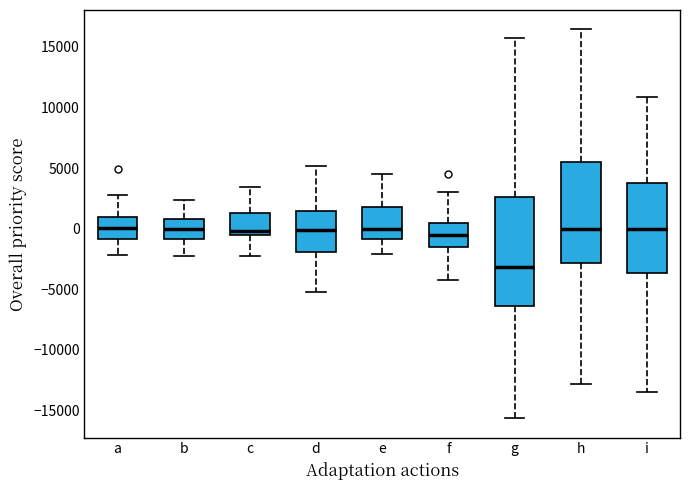

Reading left to right, read every box against the y-axis: the position of its median line, the range the box covers, and the ends of its whiskers. The values are not printed on the chart, so give them approximately, as read against the axis.

a: median 0, box -1000 to 1000, whiskers -2000 to 3000
b: median 0, box -1000 to 1000, whiskers -2500 to 2500
c: median 0, box -500 to 1500, whiskers -2500 to 3500
d: median 0, box -2000 to 1500, whiskers -5500 to 5000
e: median 0, box -1000 to 2000, whiskers -2000 to 4500
f: median -500, box -1500 to 500, whiskers -4000 to 3000
g: median -3000, box -6500 to 2500, whiskers -15500 to 15500
h: median 0, box -3000 to 5500, whiskers -13000 to 16500
i: median 0, box -3500 to 4000, whiskers -13500 to 11000